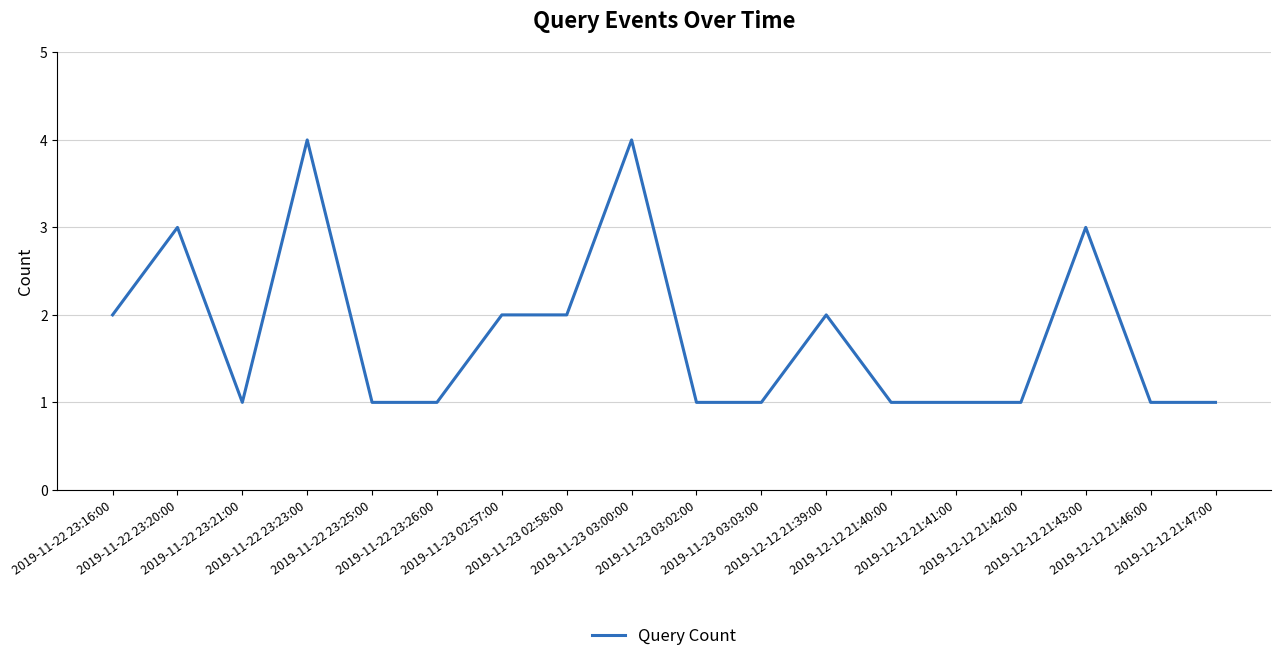

What is the greatest value displayed?

4